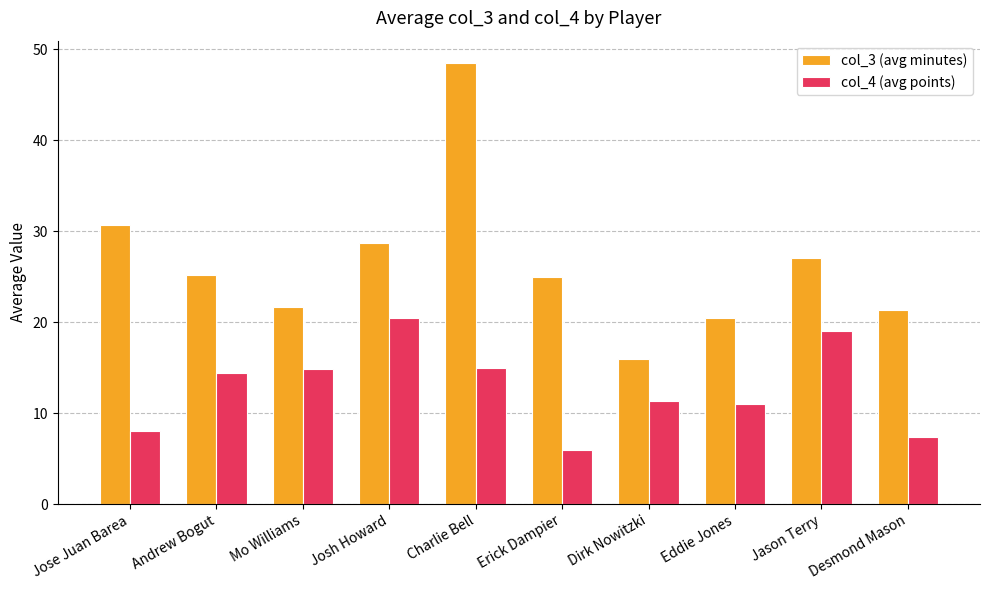

Which category has the lowest value in the col_4 (avg points) series?

Erick Dampier